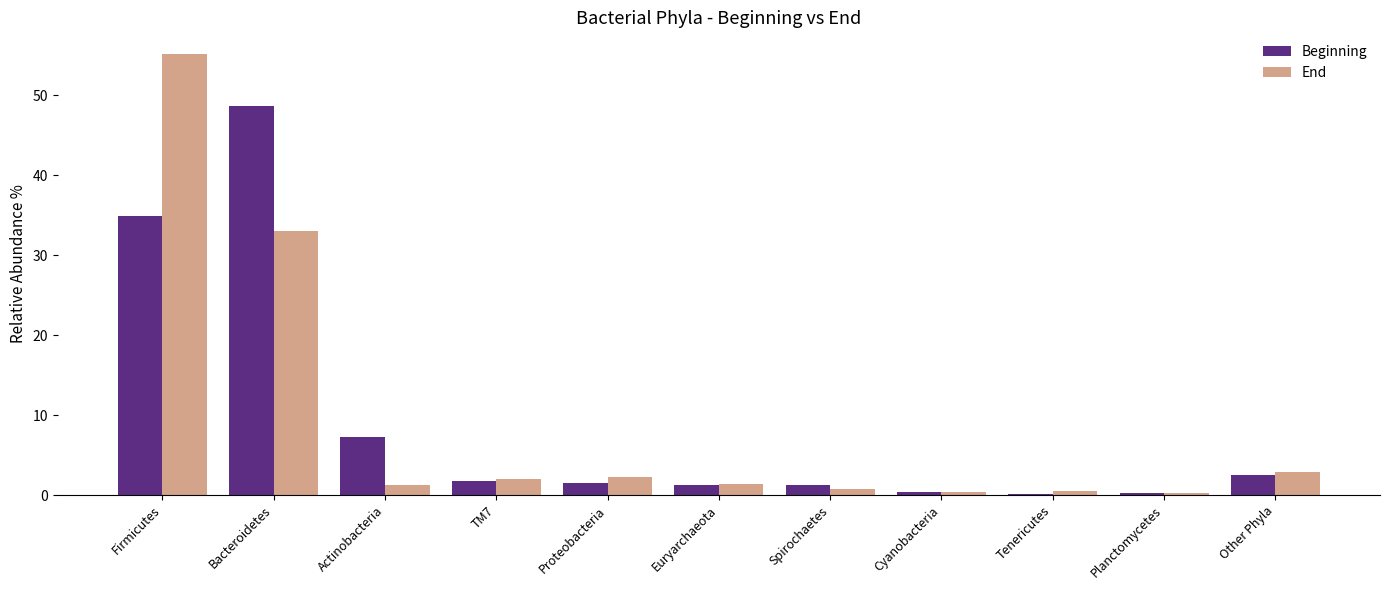

At which label does Beginning reach its peak?

Bacteroidetes